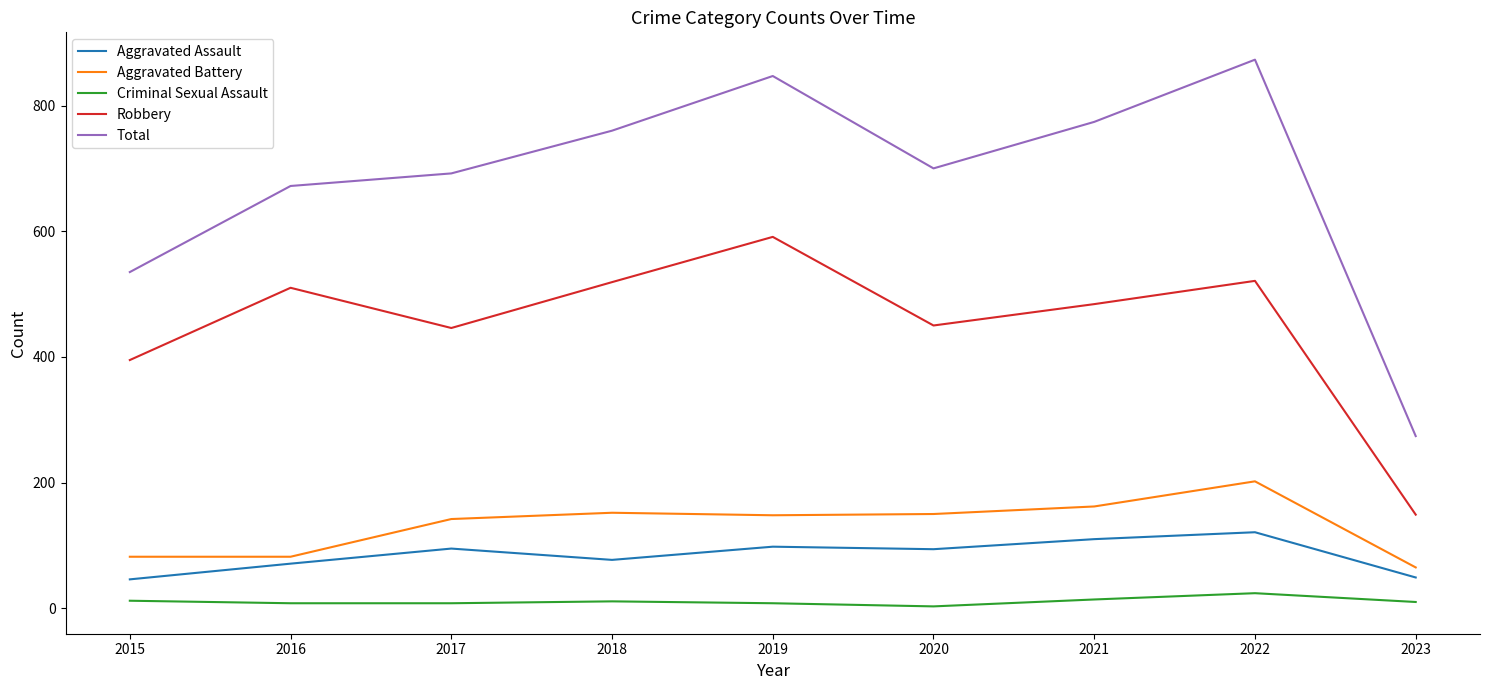

True or false: Robbery and Aggravated Assault intersect in this chart.

False